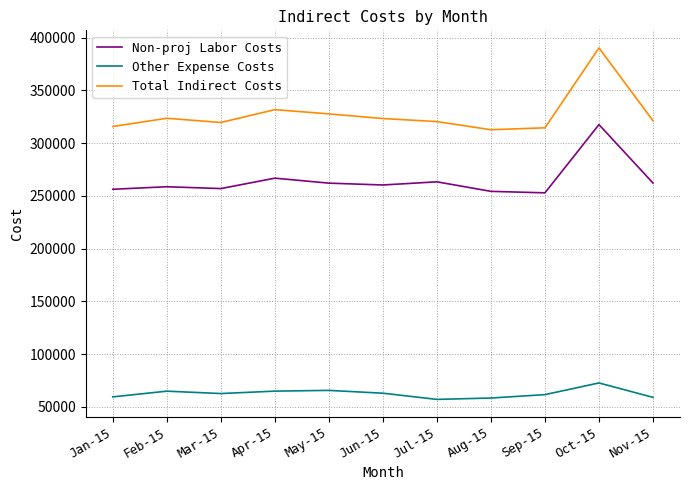

True or false: Total Indirect Costs has more than 2 points higher than both neighbors.

True